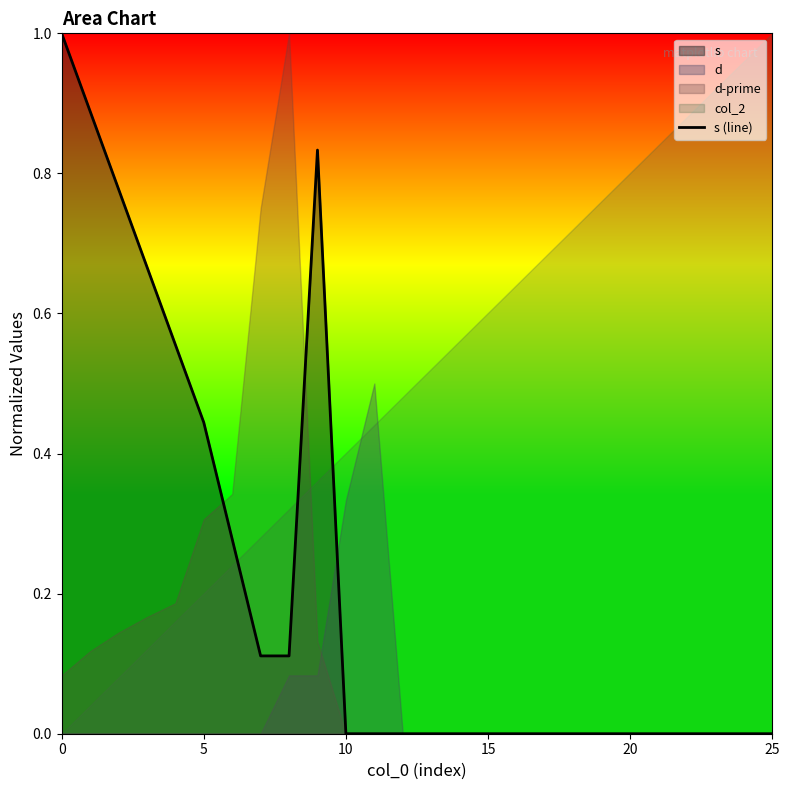

What is the highest value of the s (line) series?

1.0